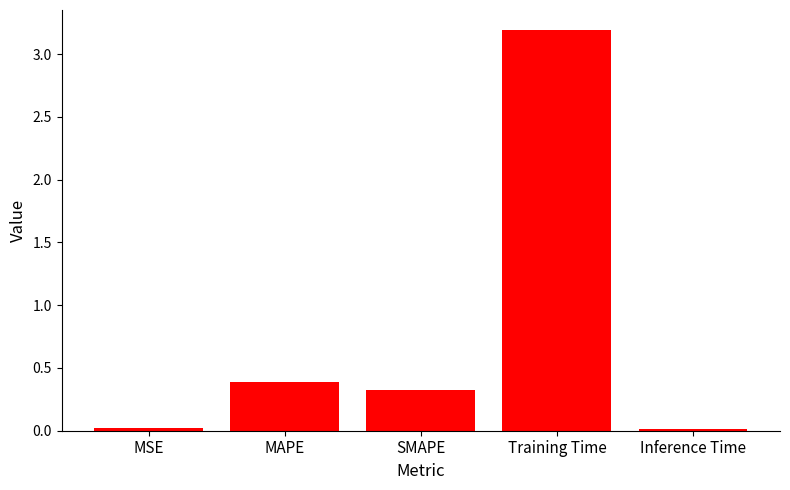

What is the change in value from MAPE to SMAPE?

-0.1